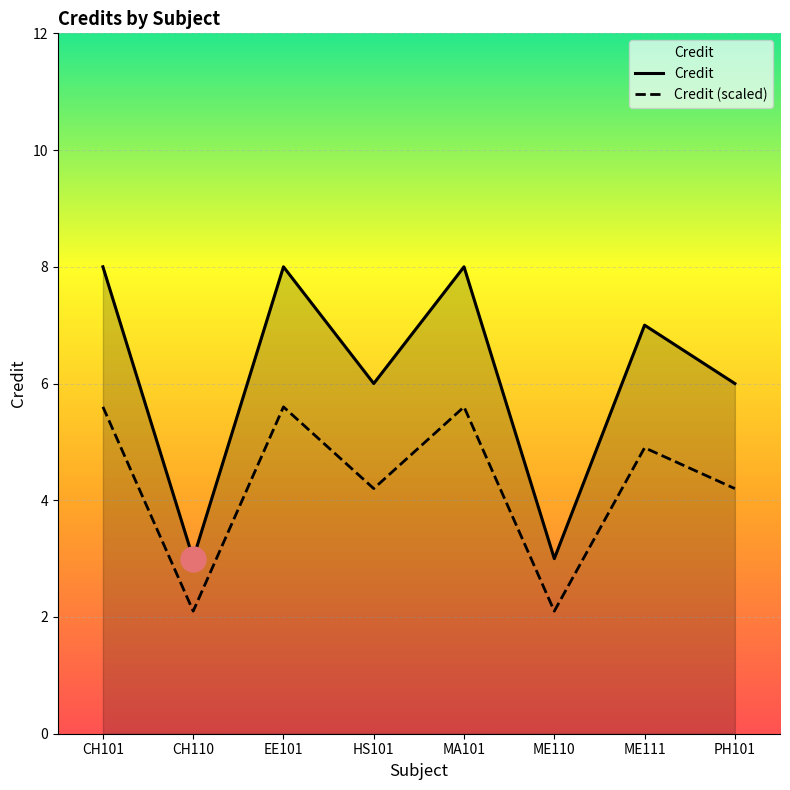

List the series in order of their overall mean, highest first.

Credit, Credit (scaled)